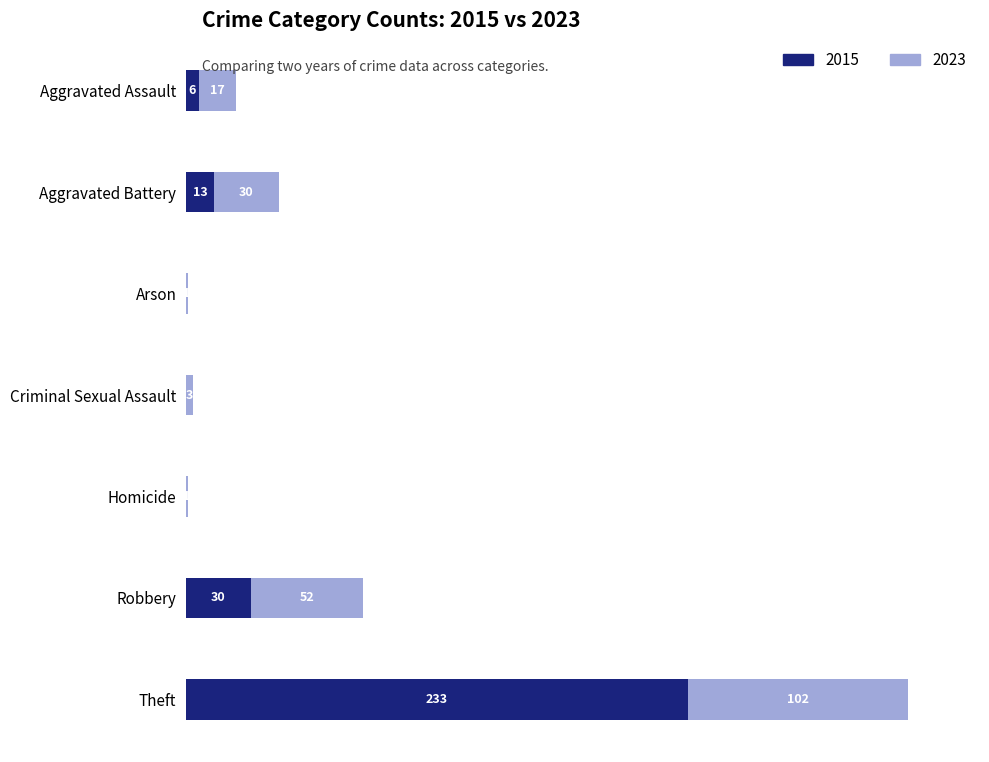

At which category is the sum across all series the highest?

Theft